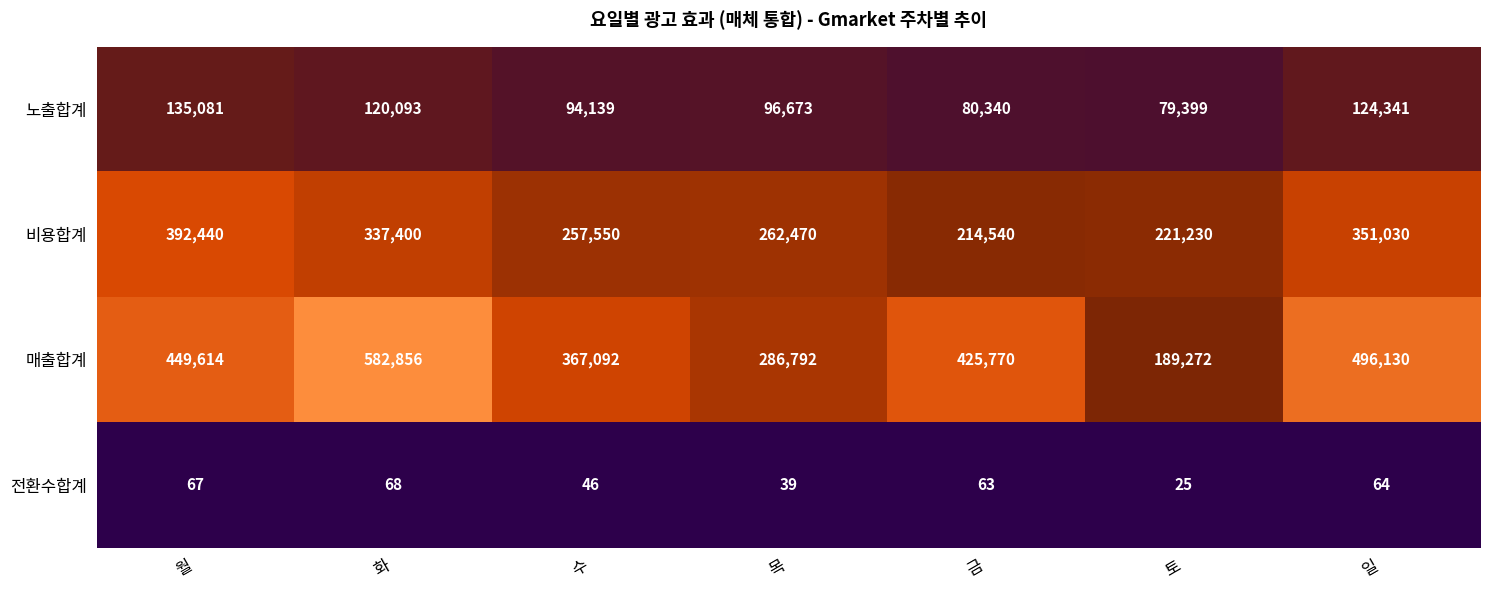

At which label does 노출합계 reach its peak?

월